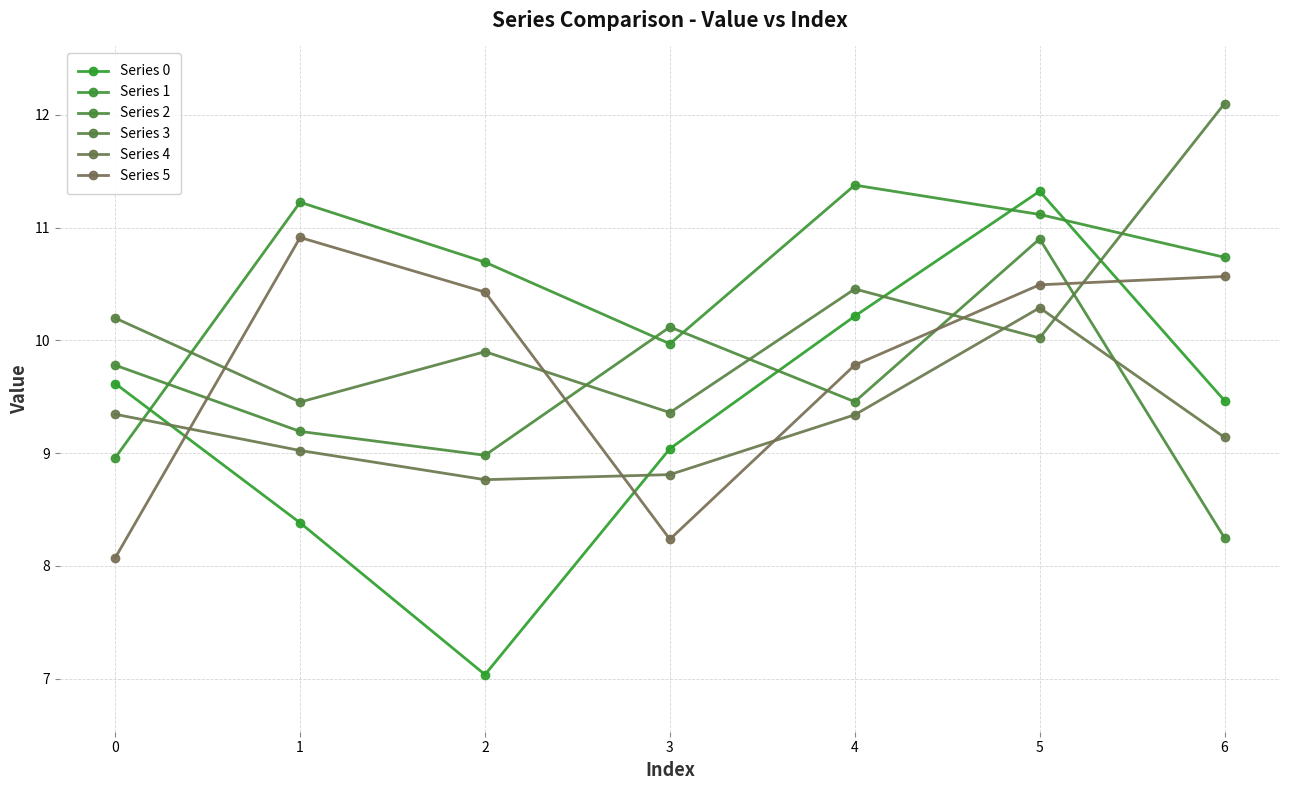

How many values in the Series 3 series exceed 10?

4